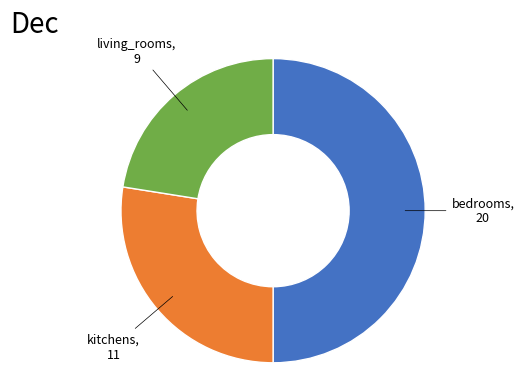

What is the ratio of the value at living_rooms to the value at kitchens?

0.8